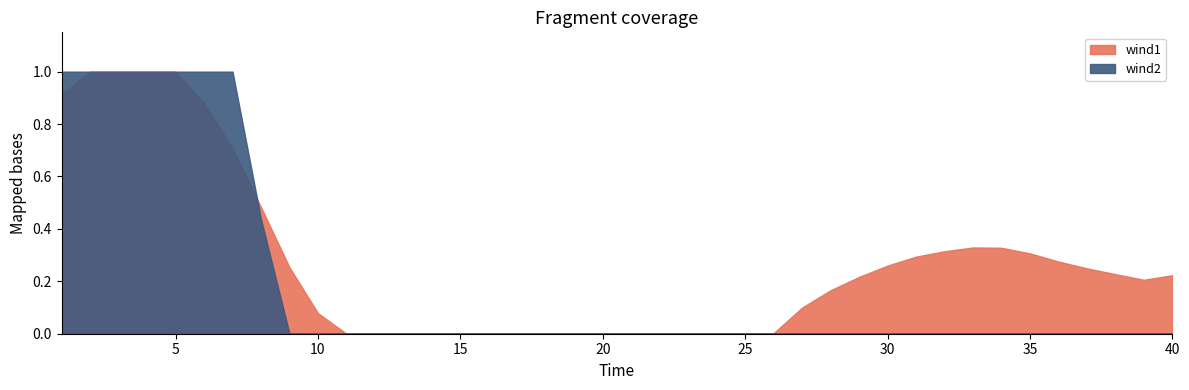

Which category has the highest value in the wind1 series?

2